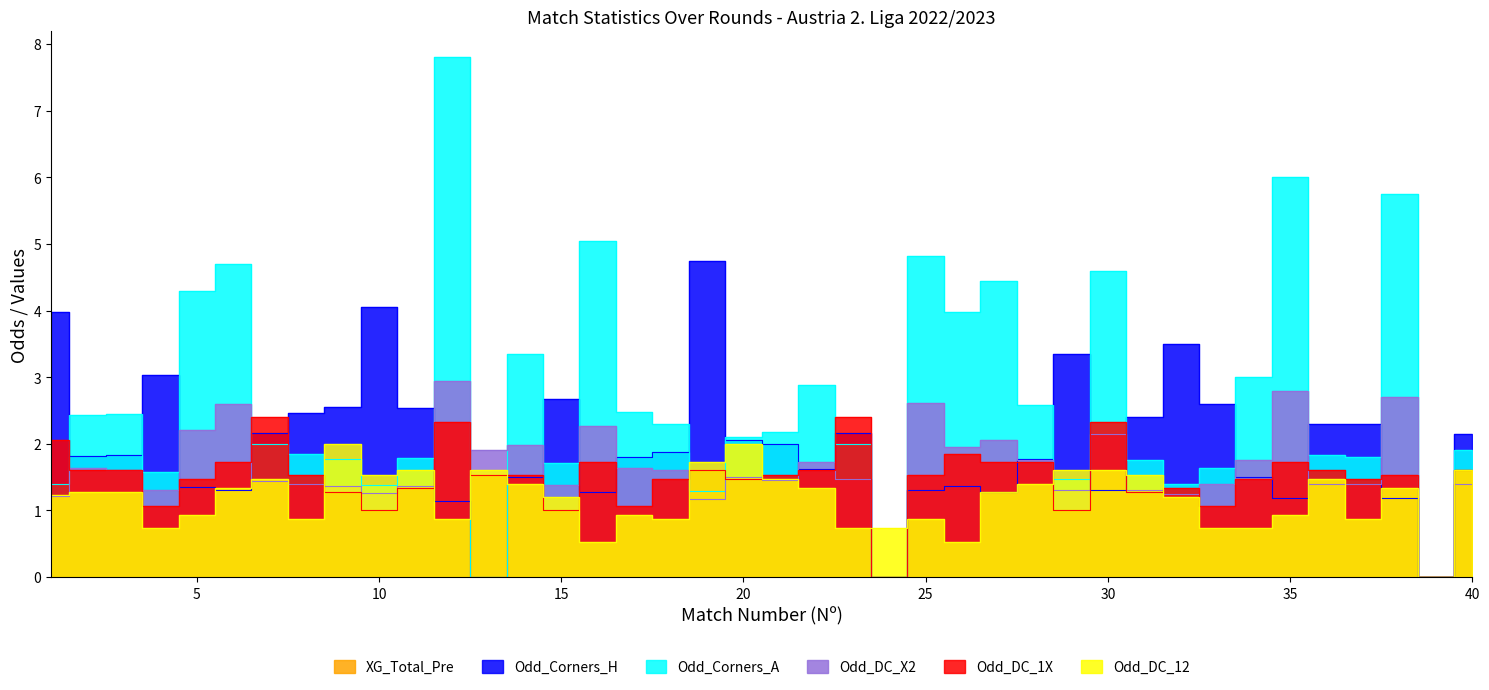

True or false: Odd_DC_1X has more than 0 interior local peaks.

True